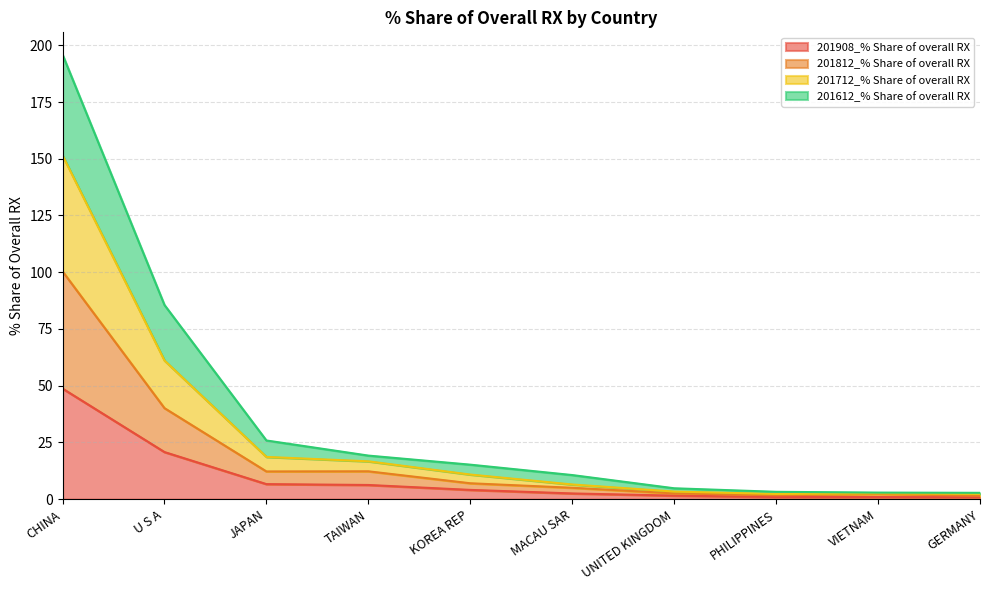

What is the label of the 1st point from the right?

GERMANY